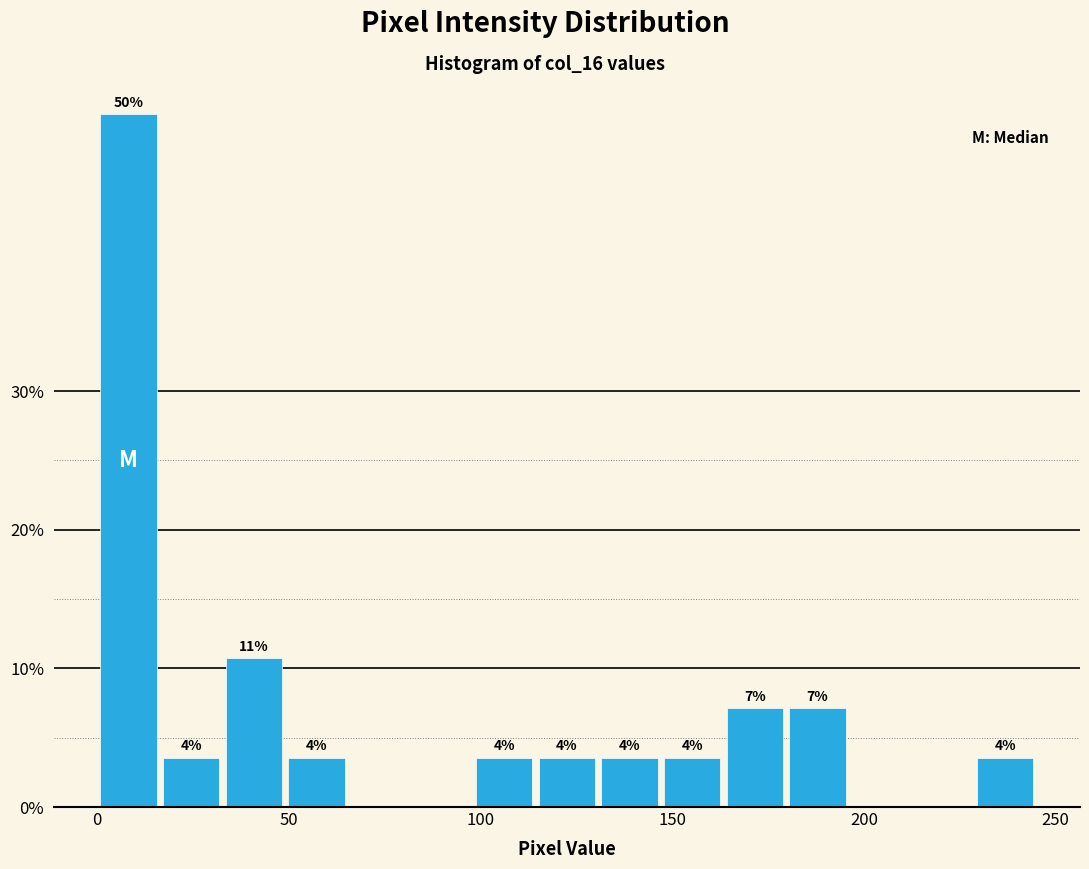

Around what value on the x-axis is the tallest bar? Give the approximate position of its centre, as read against the axis.

10